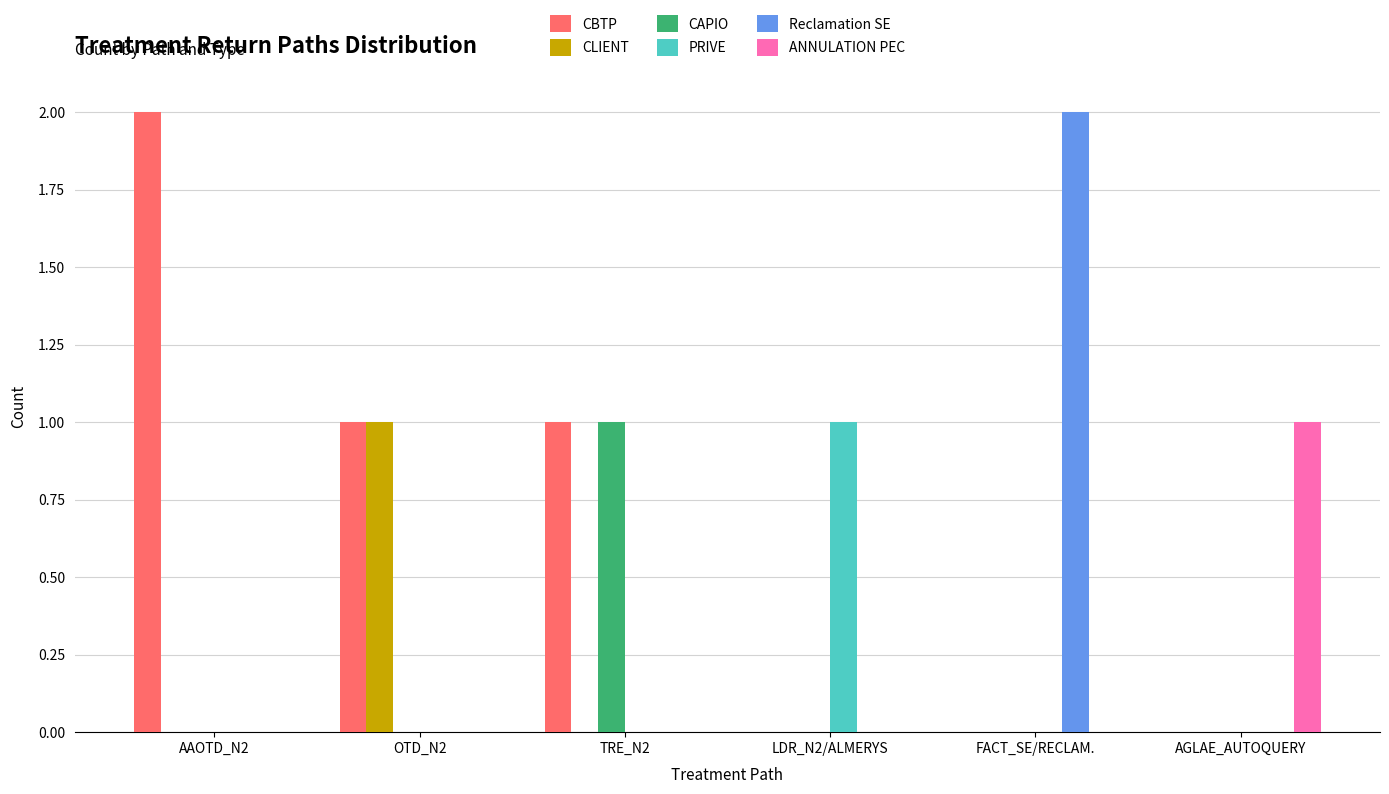

Which category has the highest value in the CAPIO series?

TRE_N2